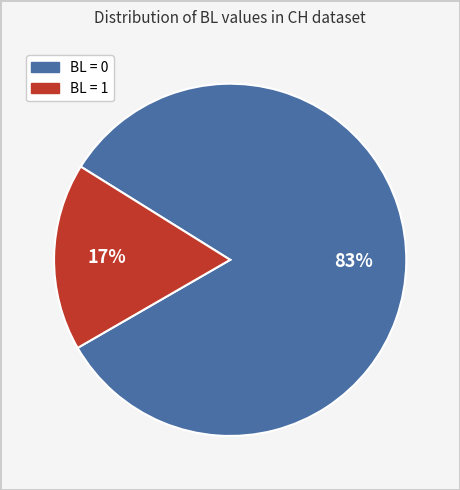

Count the number of slices in the pie.

2